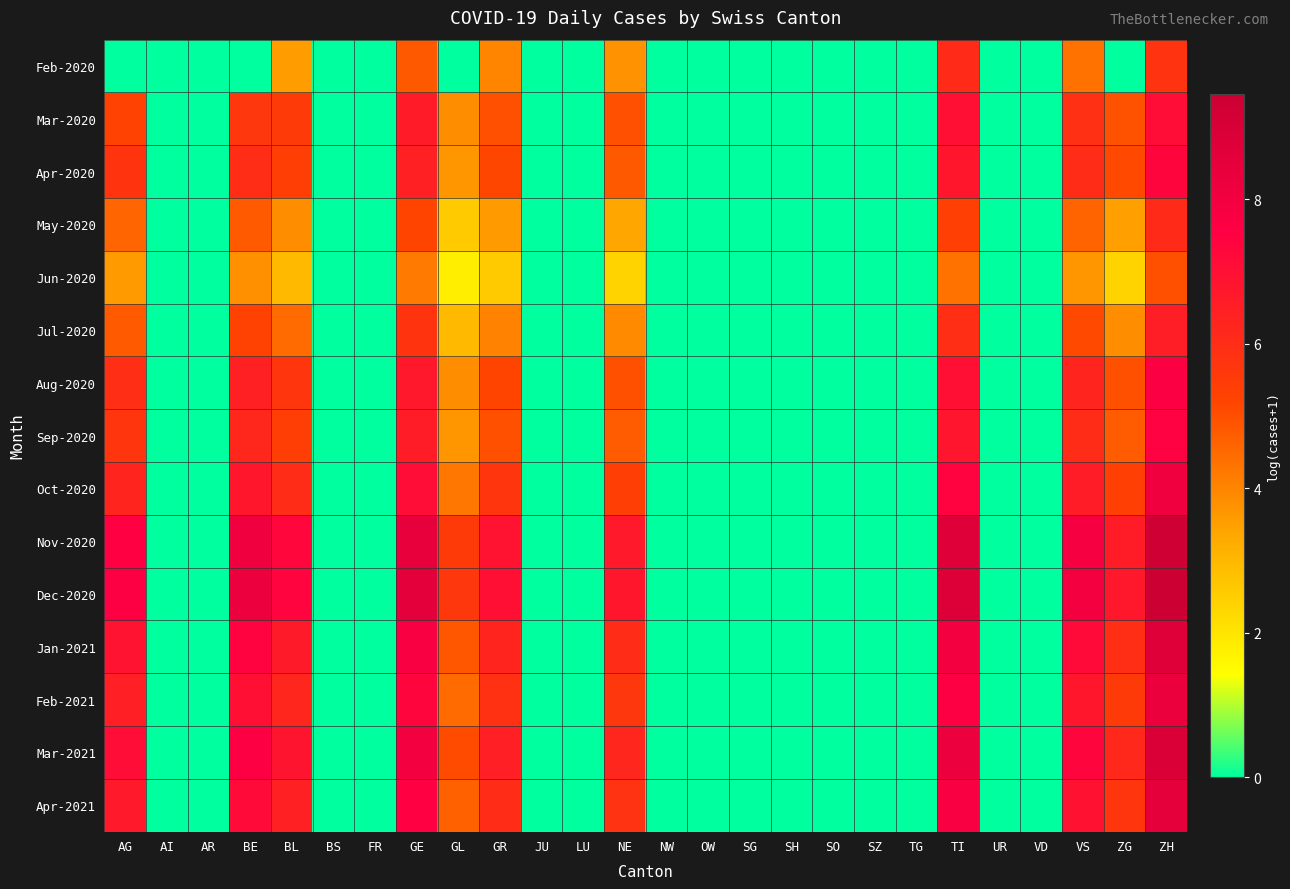

Which has a higher value, OW or AR?

OW